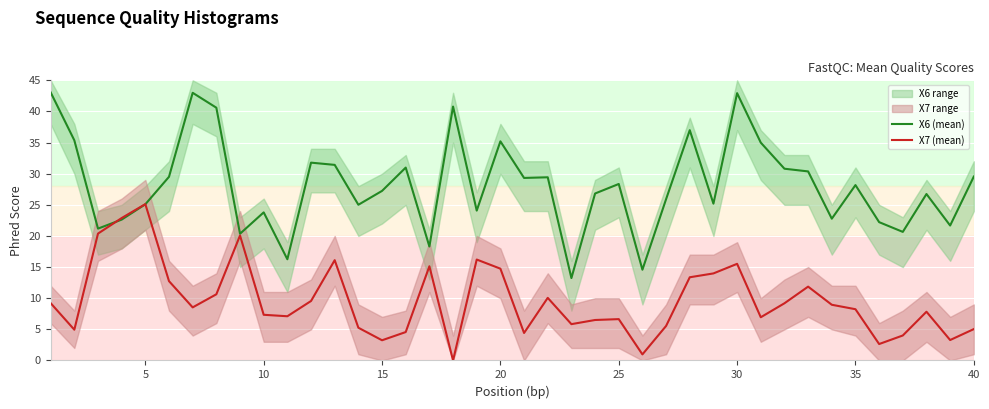

At how many categories does at least one series exceed 1?

40